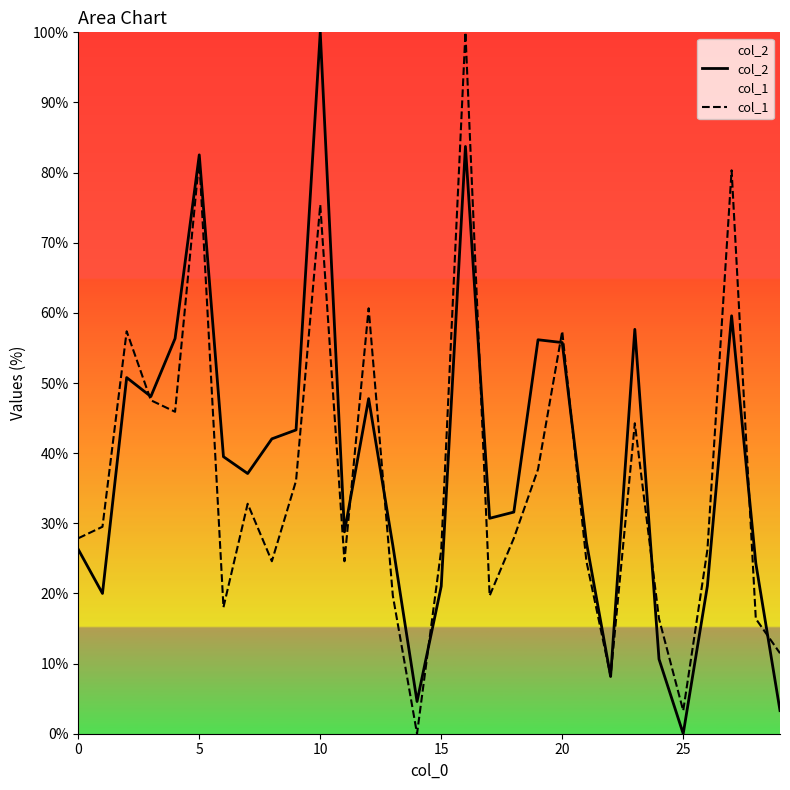

How many interior local peaks does the col_2 series have?

8